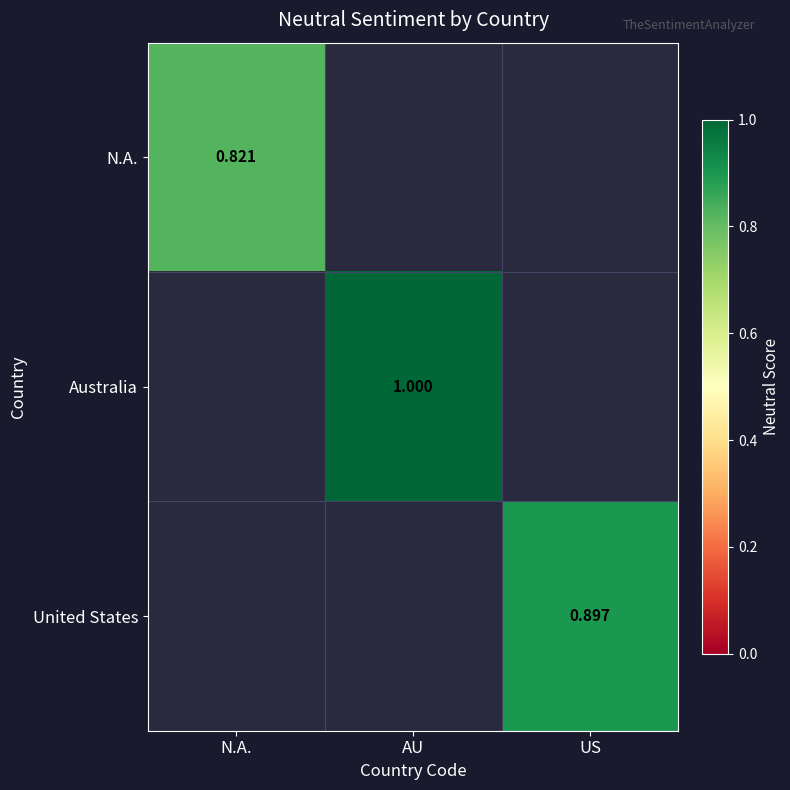

Which series changed the most between N.A. and US?

United States